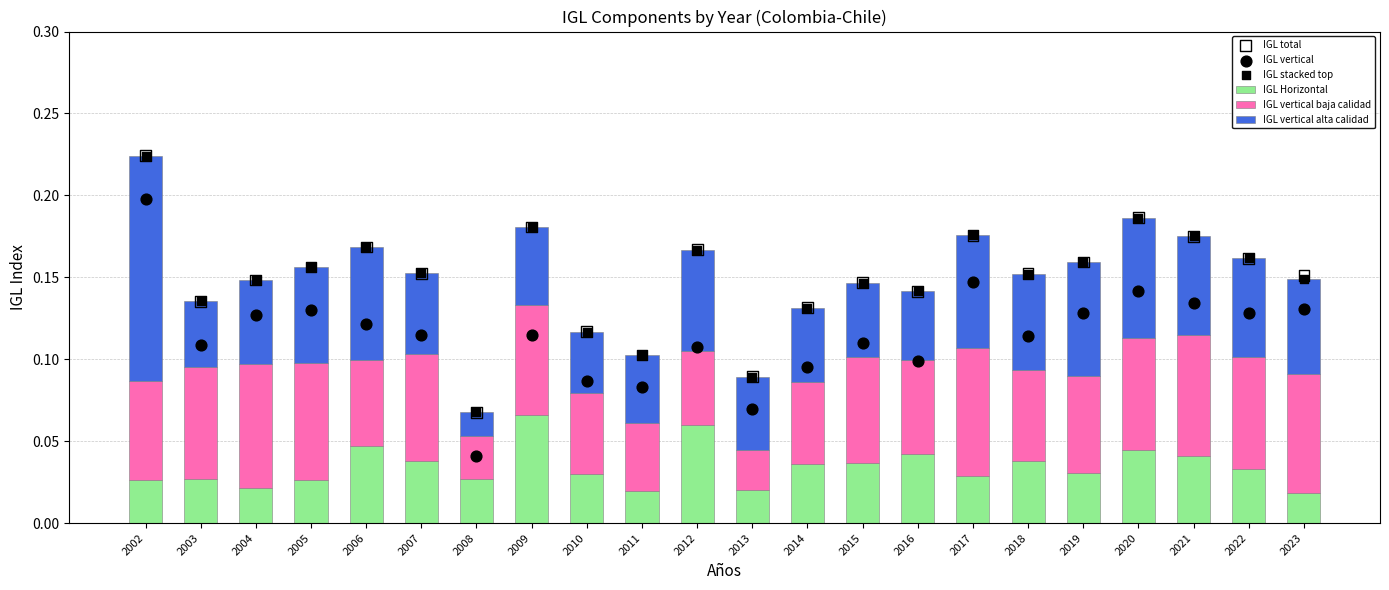

Which series reaches the minimum Y coordinate?

IGL vertical alta calidad